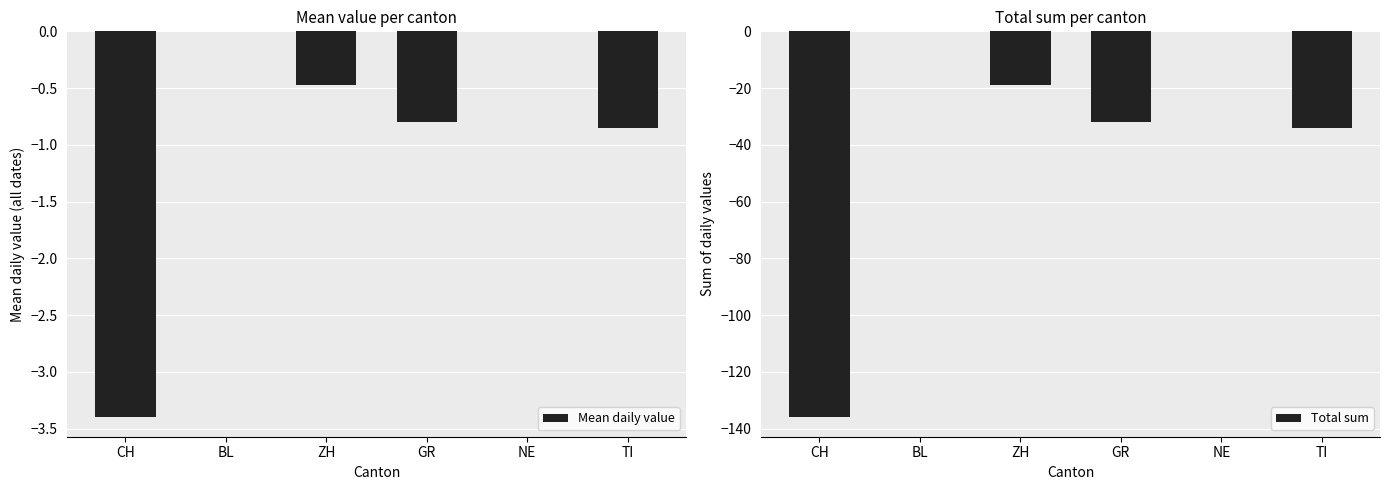

What is the average value of the Total sum series?

-37